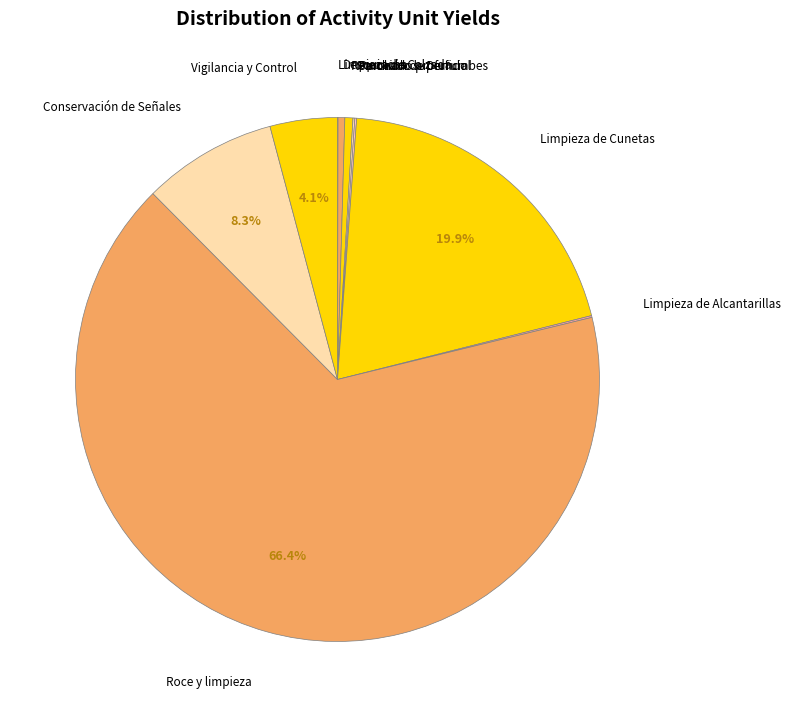

Does any single category account for the majority?

Yes